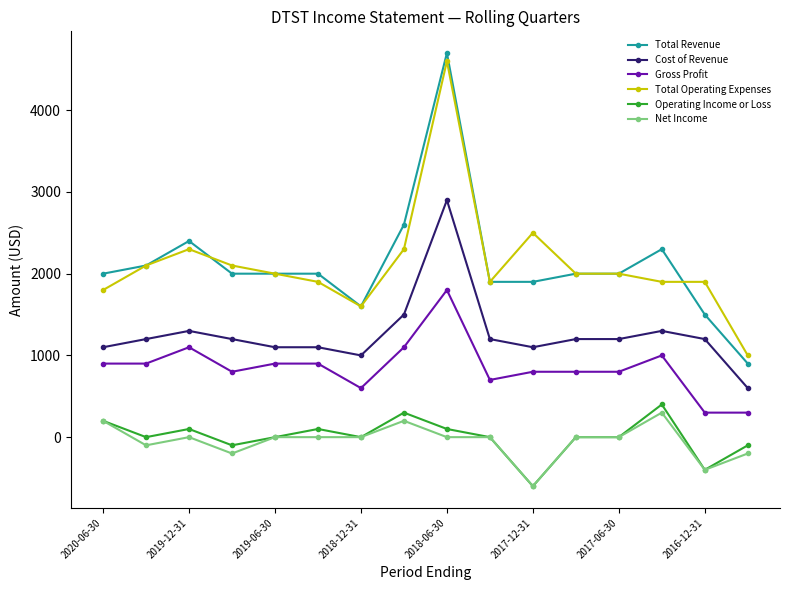

Which series has the widest spread of values?

Total Revenue